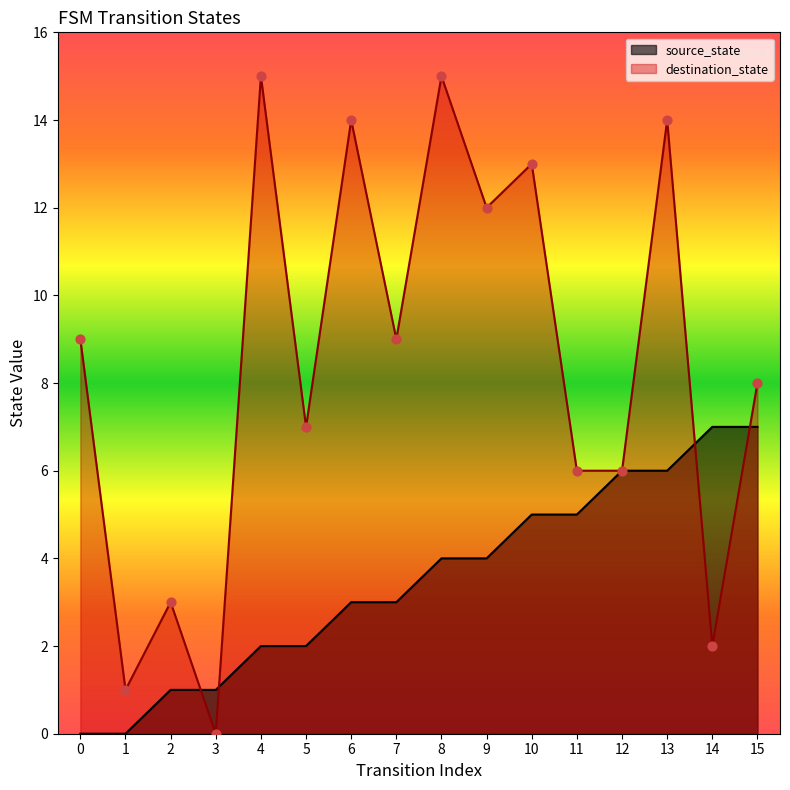

What is the total value across all series at 9?

16